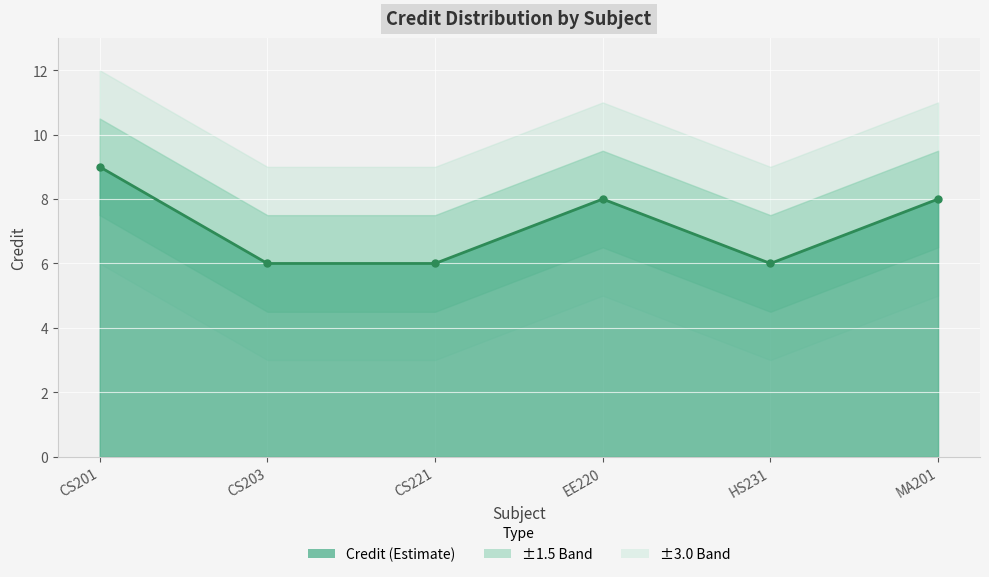

What is the greatest value displayed?

9